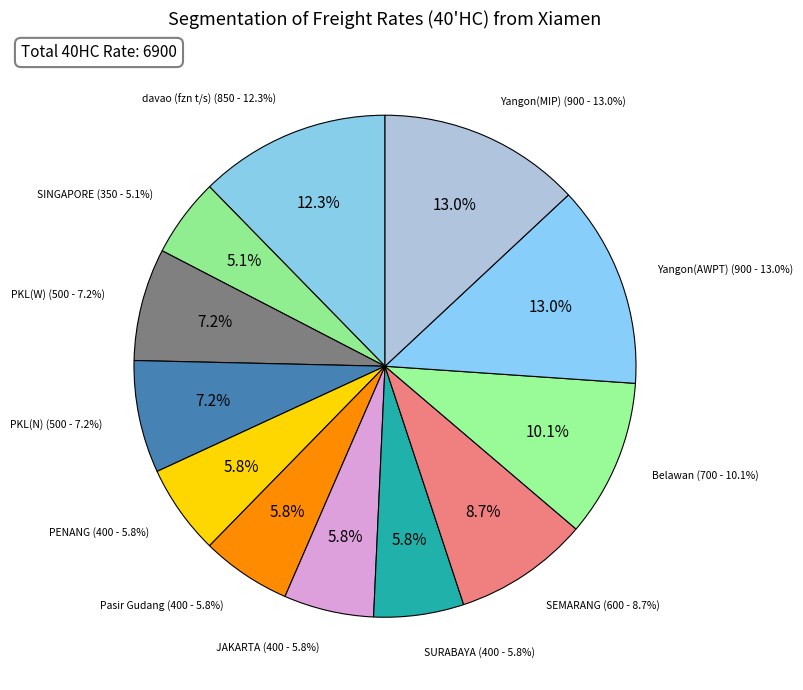

What is the change in value from Pasir Gudang to Yangon(MIP)?

+500